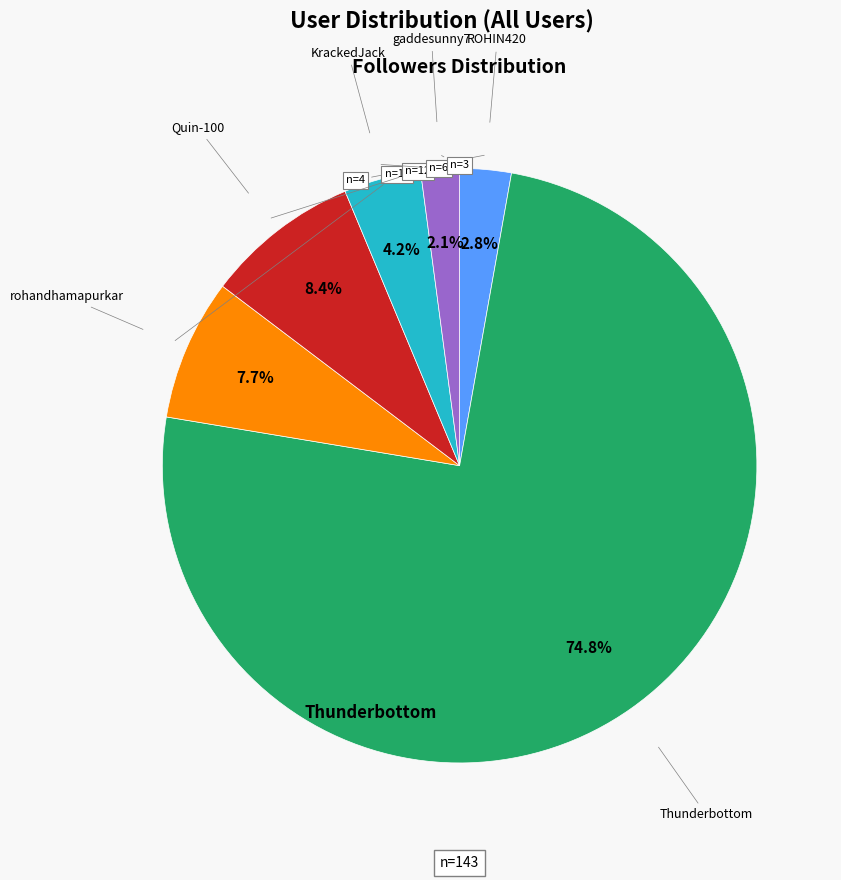

To the nearest percent, what is the combined percentage of KrackedJack and Quin-100?

13%